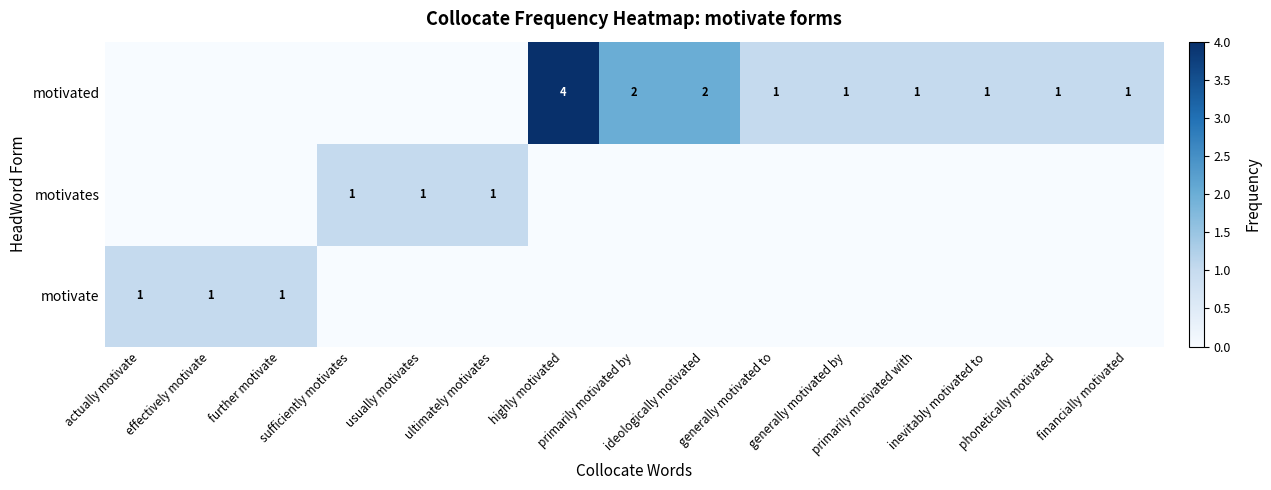

What is the difference between the second highest and second lowest values in the motivate series?

1